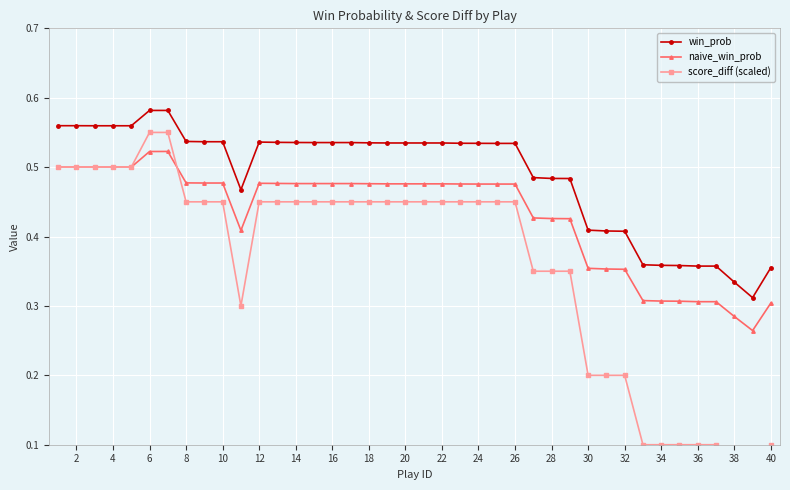

True or false: win_prob and score_diff (scaled) intersect in this chart.

False